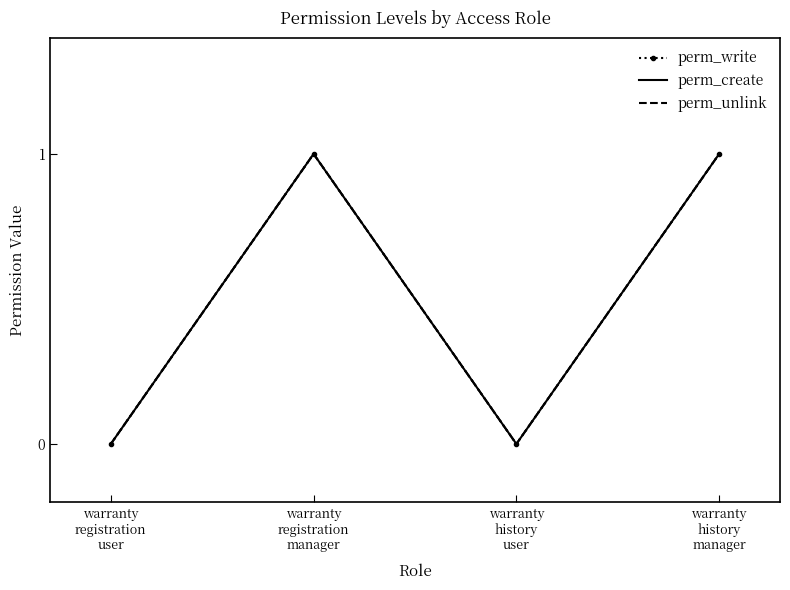

True or false: perm_create and perm_unlink intersect in this chart.

False